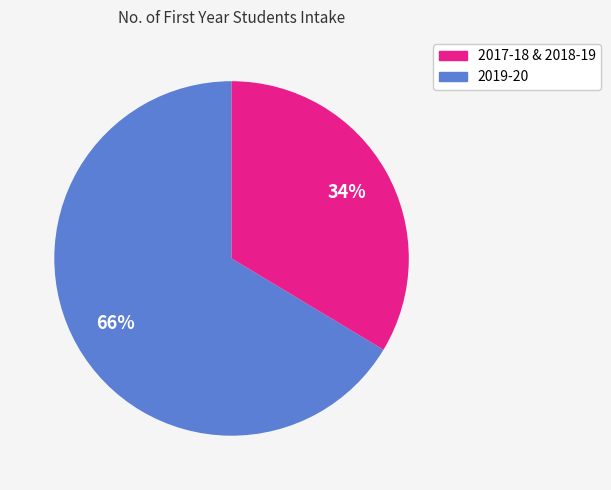

To the nearest percent, what is the average slice percentage?

50%